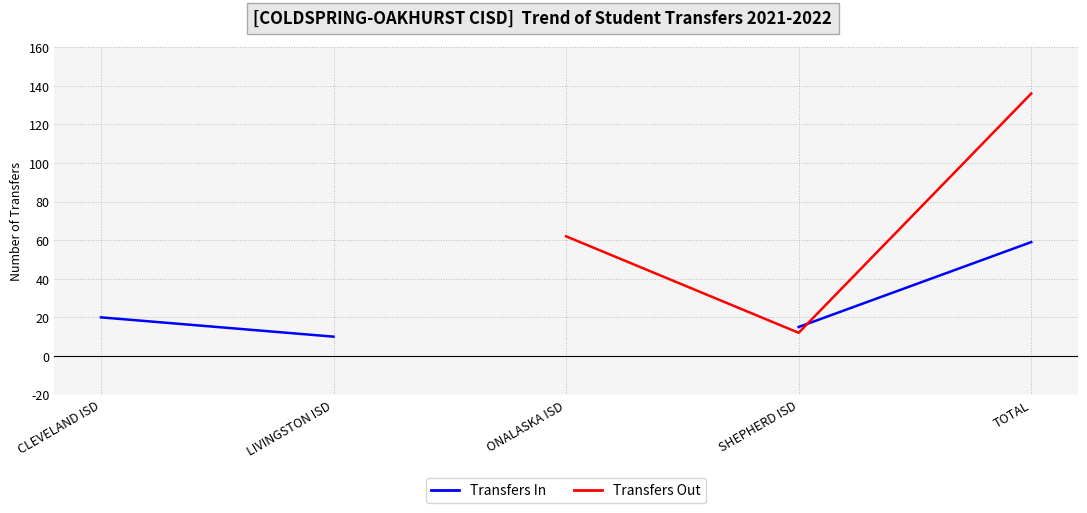

How many series are shown in this chart?

2